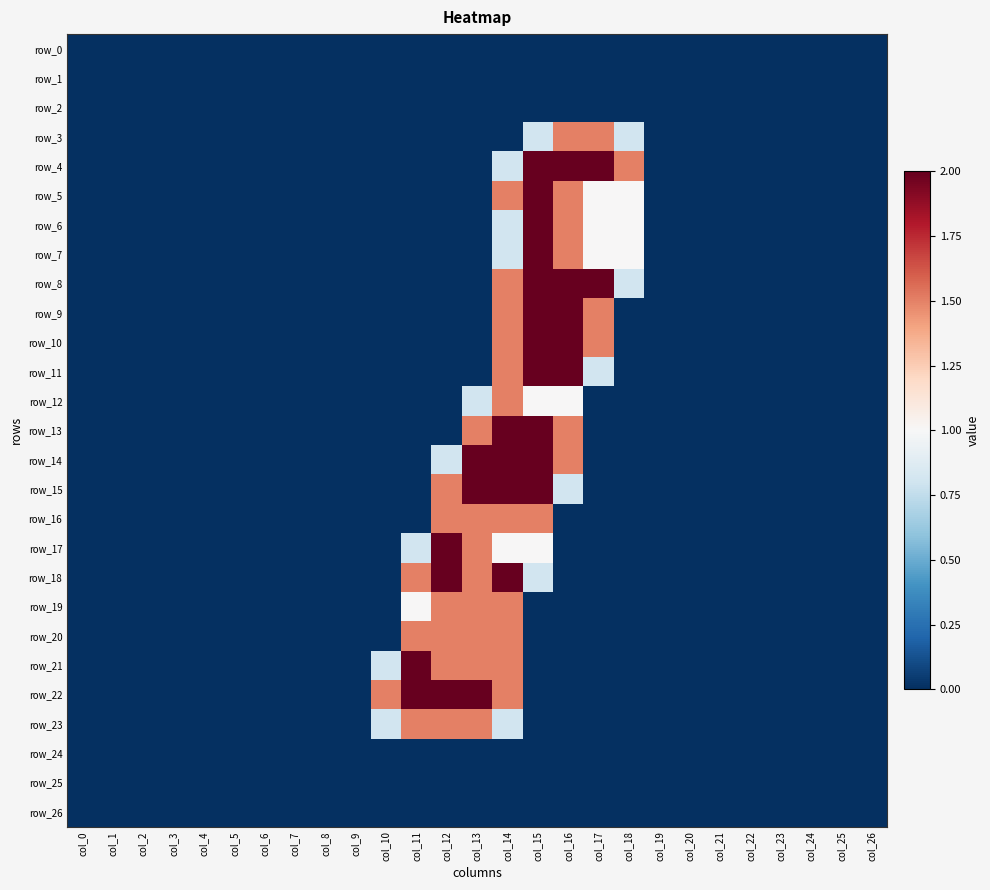

Is the value of row_17 at col_3 greater than the value of row_6 at col_8?

No